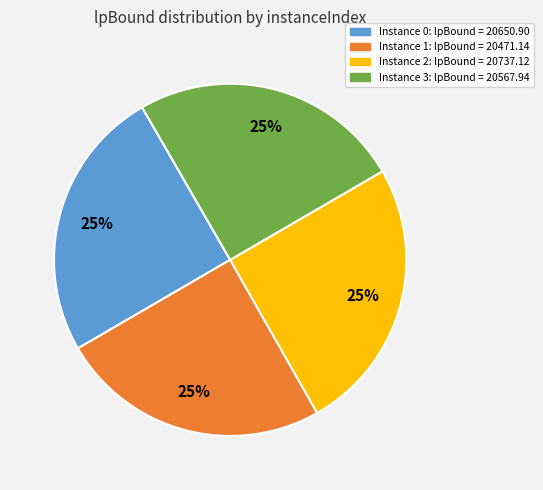

Is there any slice that represents more than half of the pie?

No